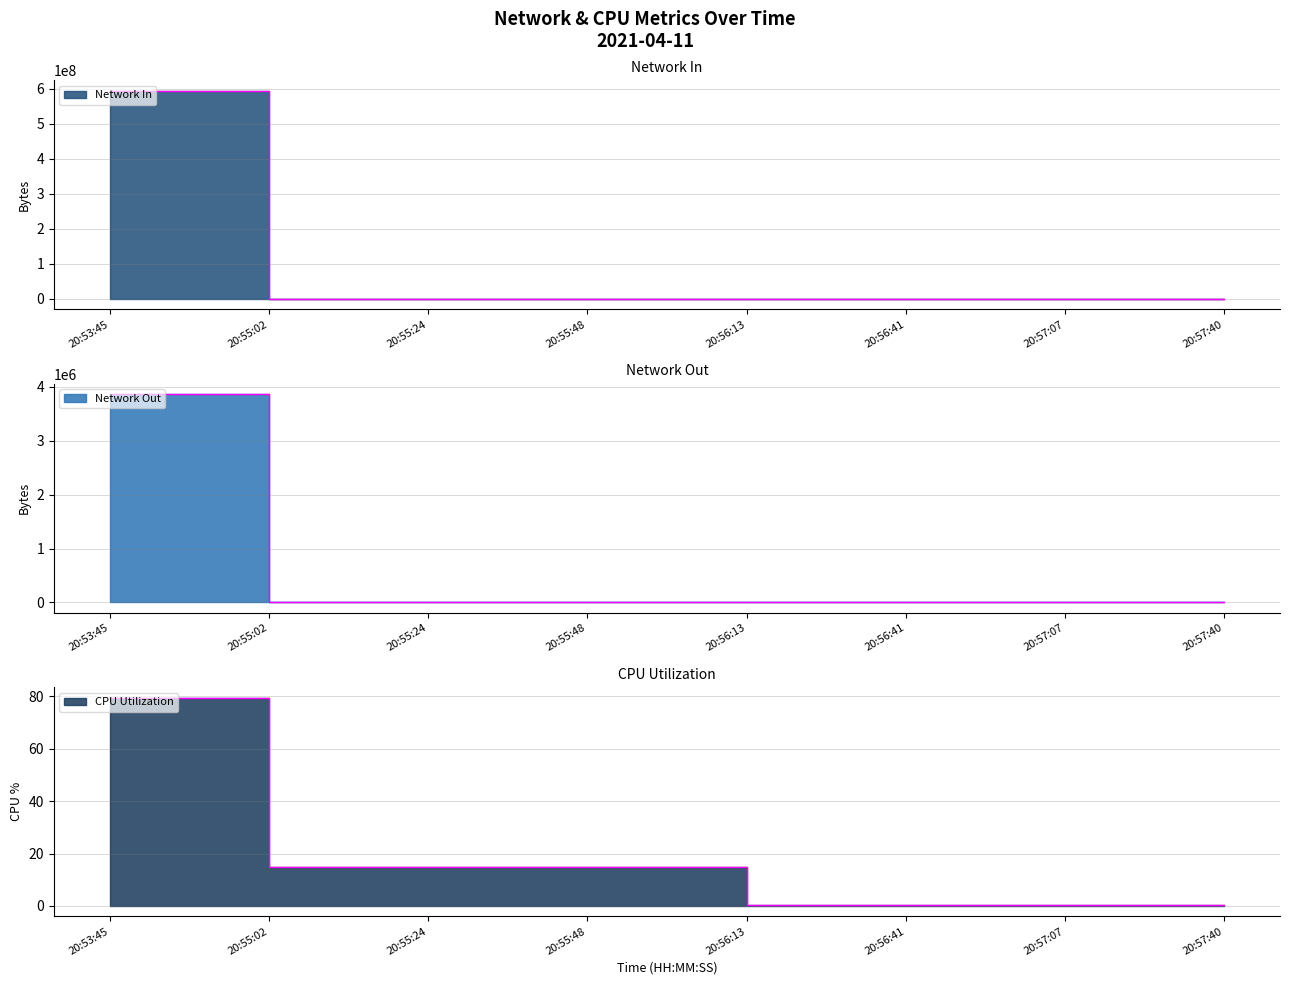

True or false: Network Out has a value of 1388.0 at 20:55:02.

True